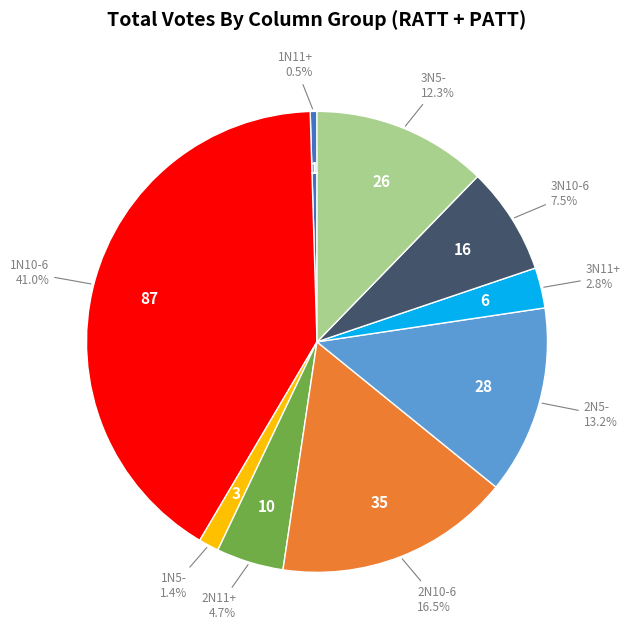

Does any single category account for the majority?

No